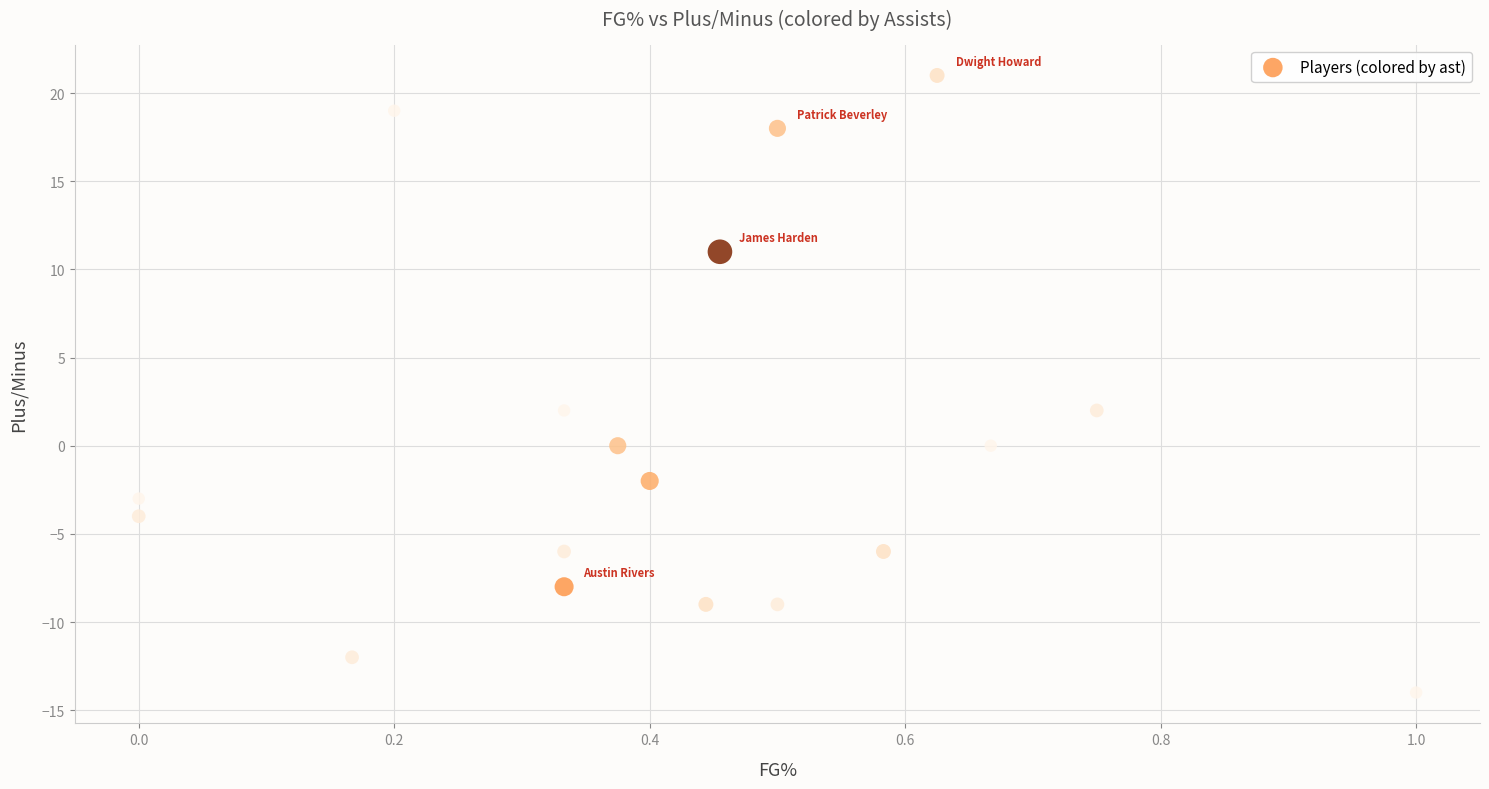

What is the range of Y values (max minus min)?

35